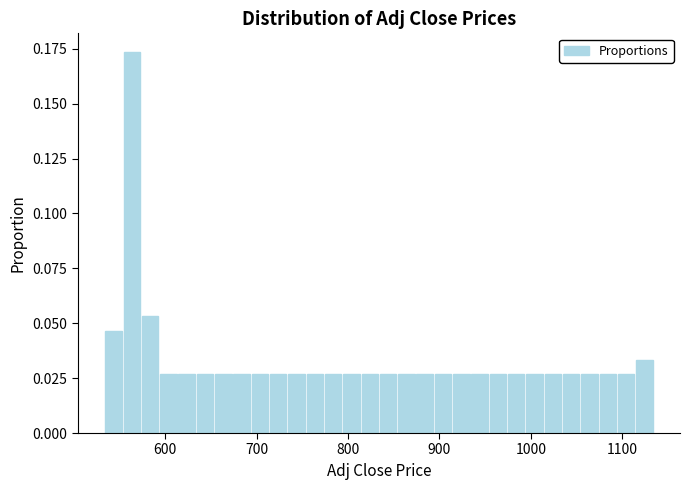

Read against the x-axis, roughly where is the centre of the tallest bar?

560